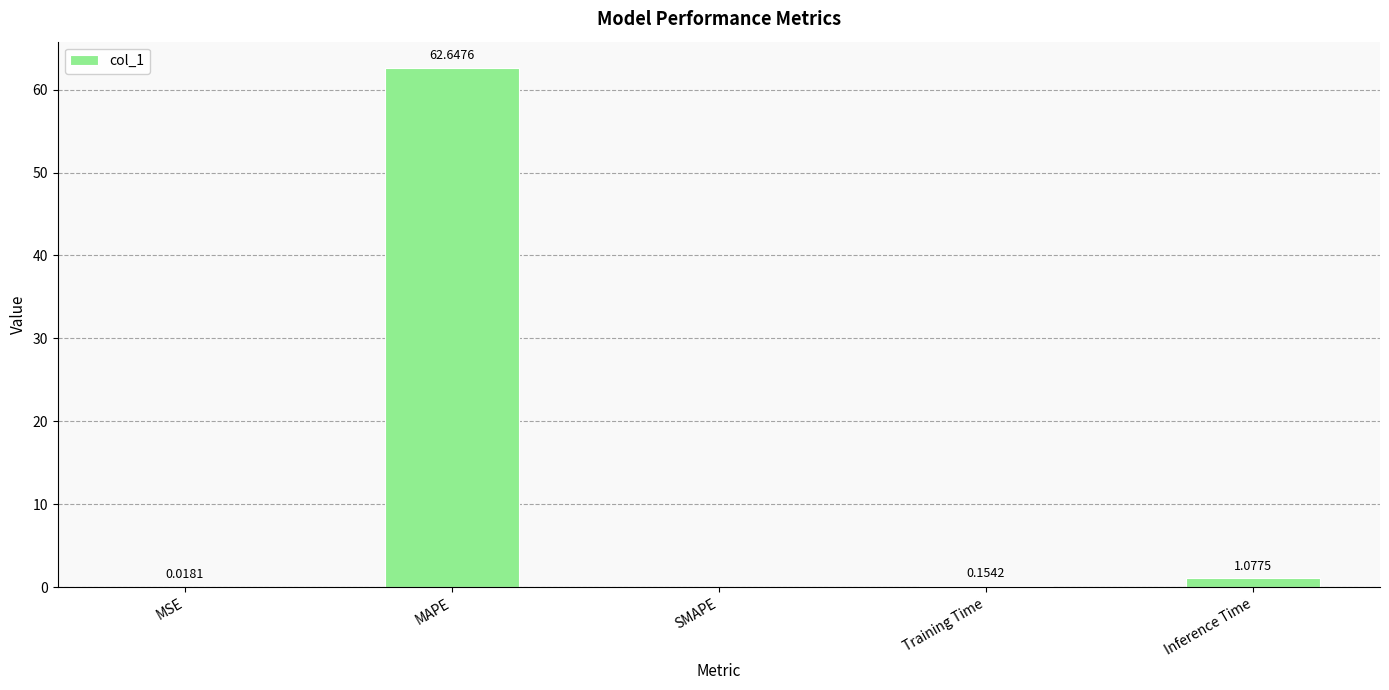

At which label is the value closest to 31?

Inference Time